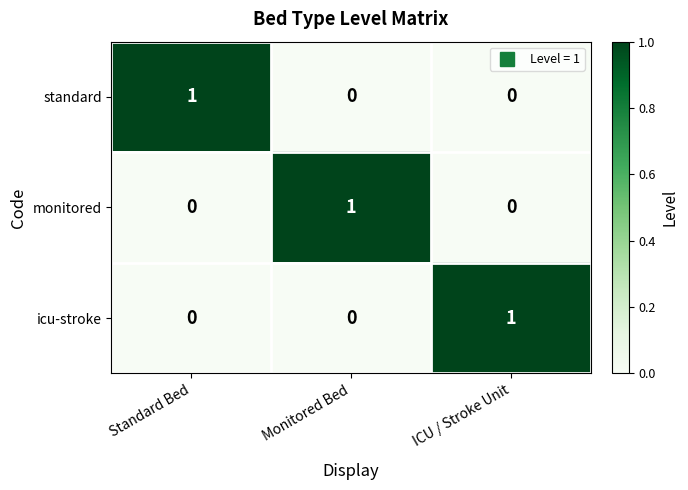

Which category has the highest value in the standard series?

Standard Bed